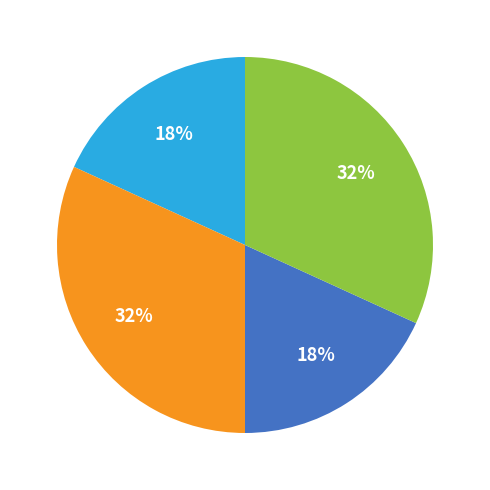

Is there a majority slice in this chart?

No